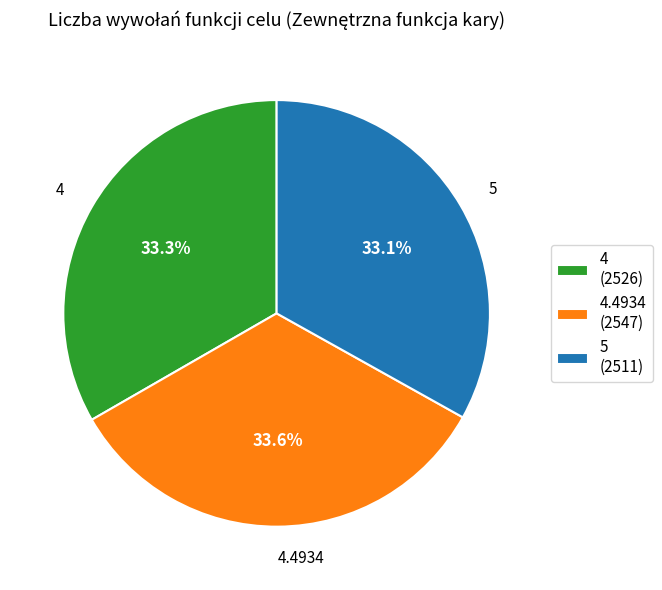

True or false: 4.4934 accounts for 34% of the total.

True